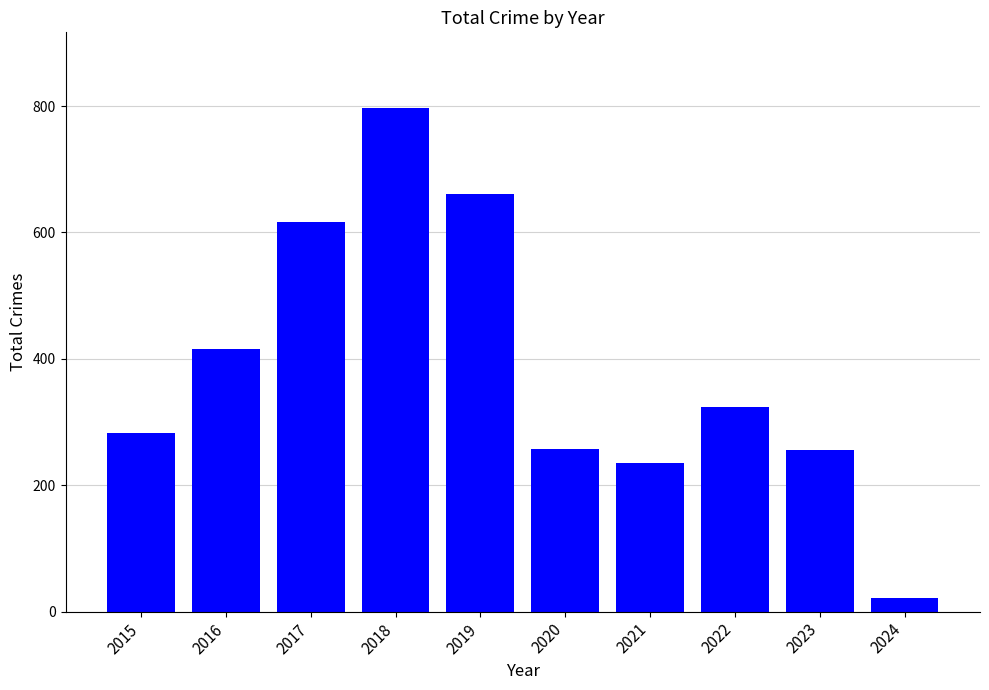

At which label does the data first exceed 324?

2016